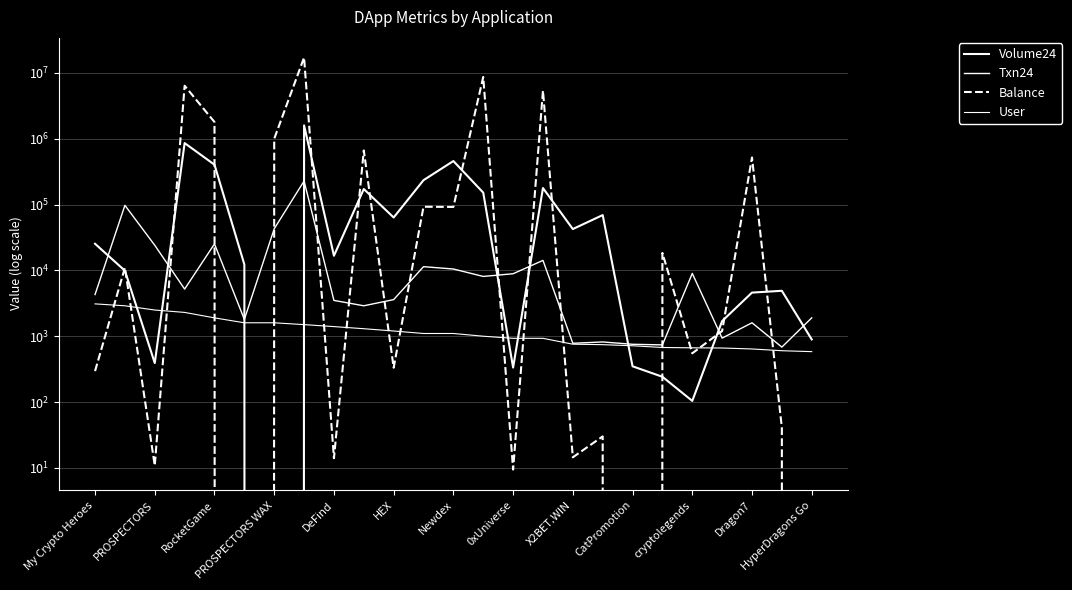

What are all the series names shown in the legend?

Volume24, Txn24, Balance, User